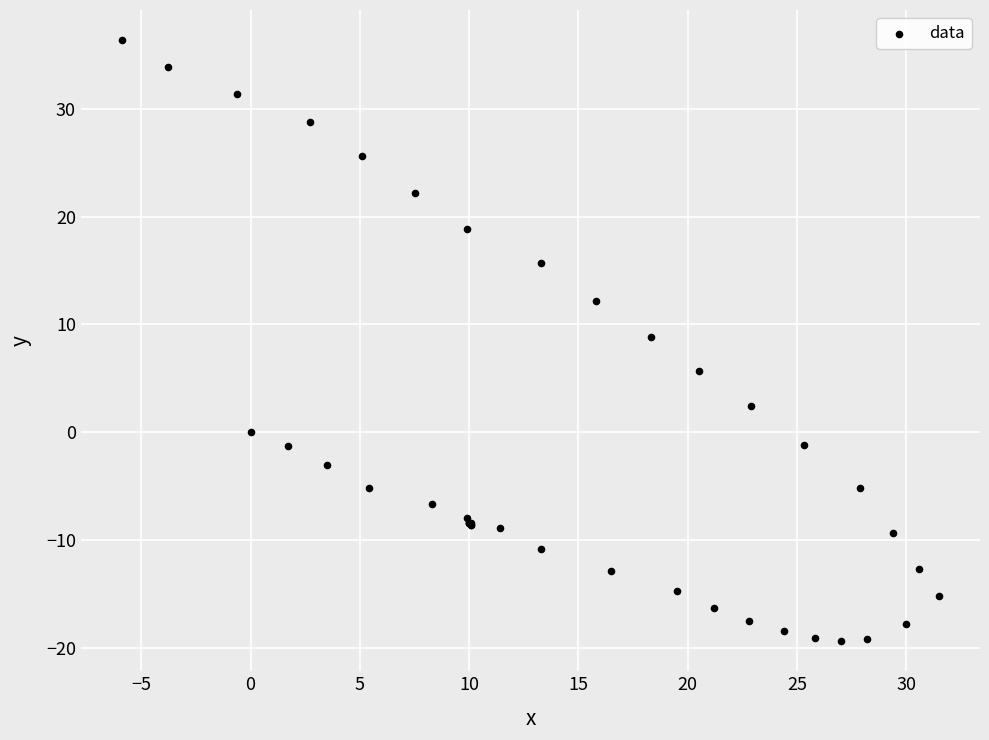

What Y value in the scatter plot is closest to 8?

8.8